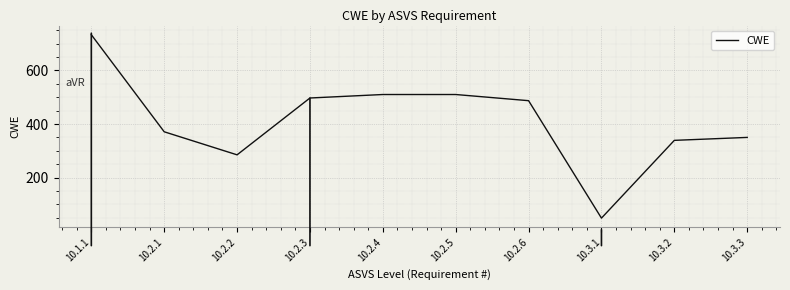

At which label is the value closest to 391?

10.2.1